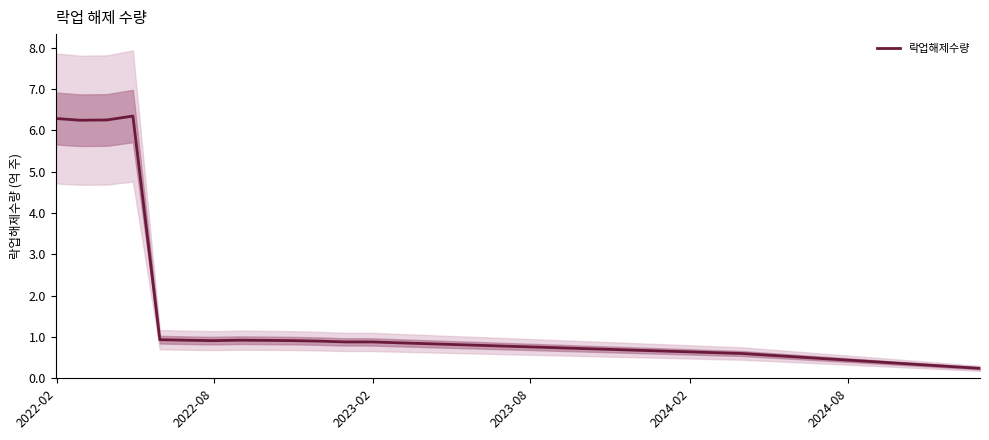

How many interior local peaks (higher than both neighbors) does the data have?

2